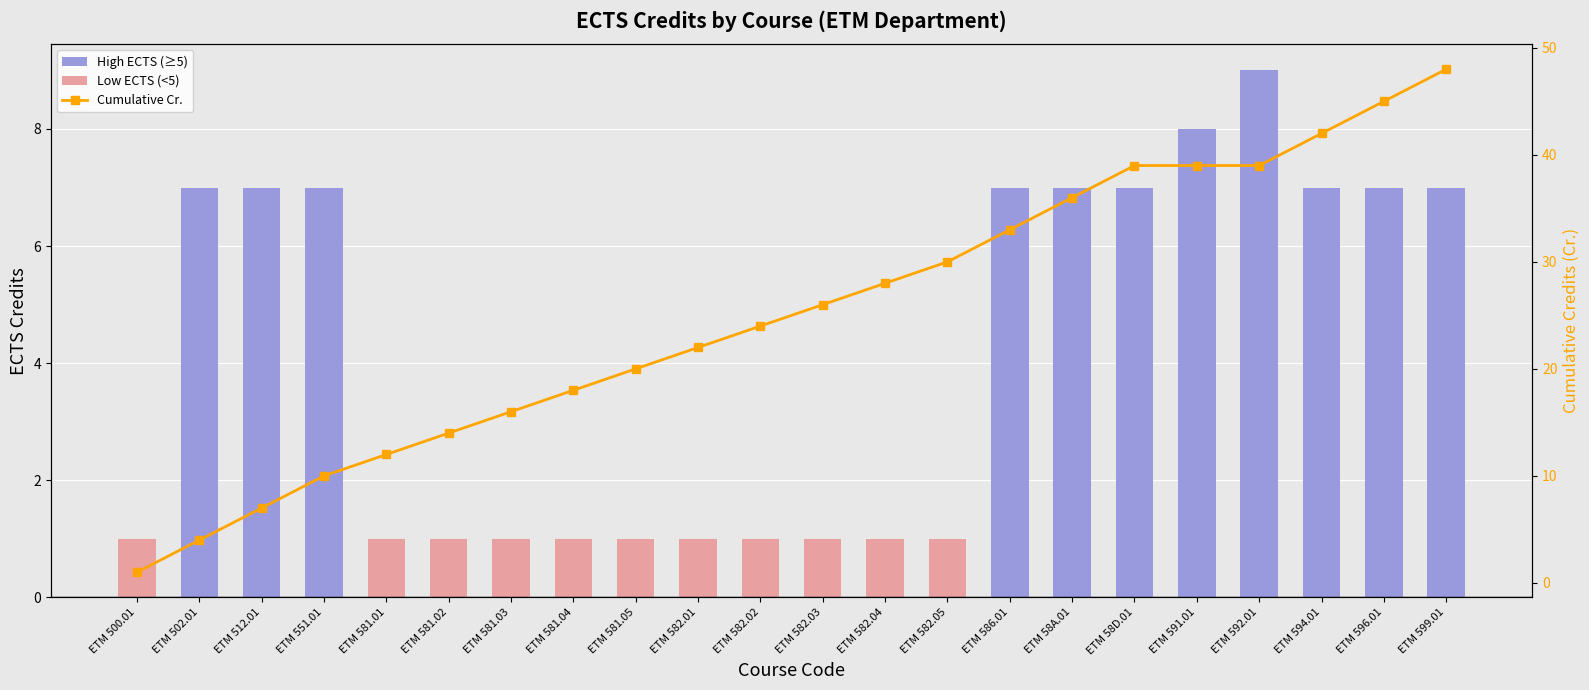

Between ETM 586.01 and ETM 596.01, which series saw the biggest shift?

Cumulative Cr.